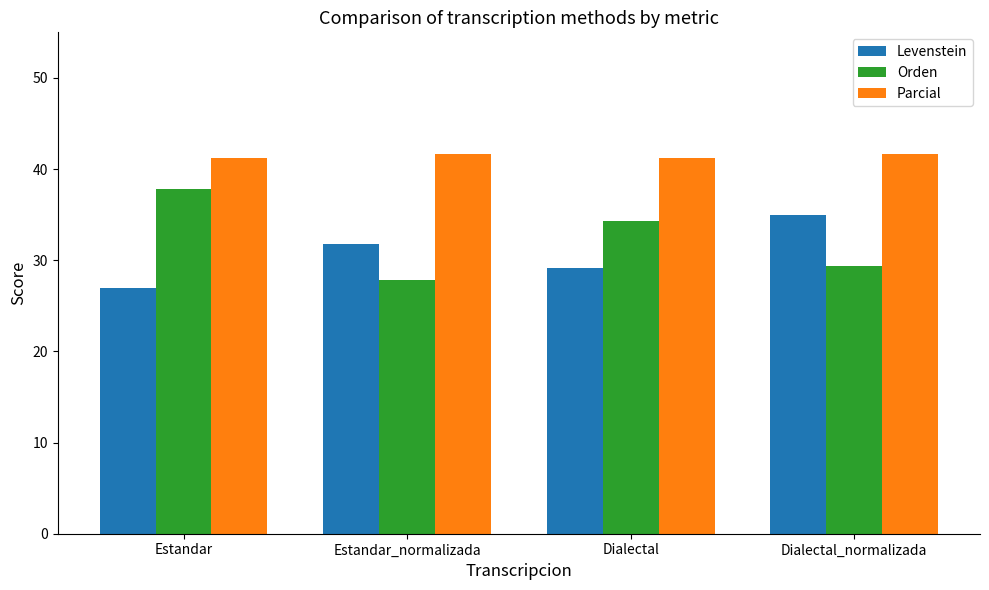

Is it true that Parcial equals 70.2 at Estandar?

False